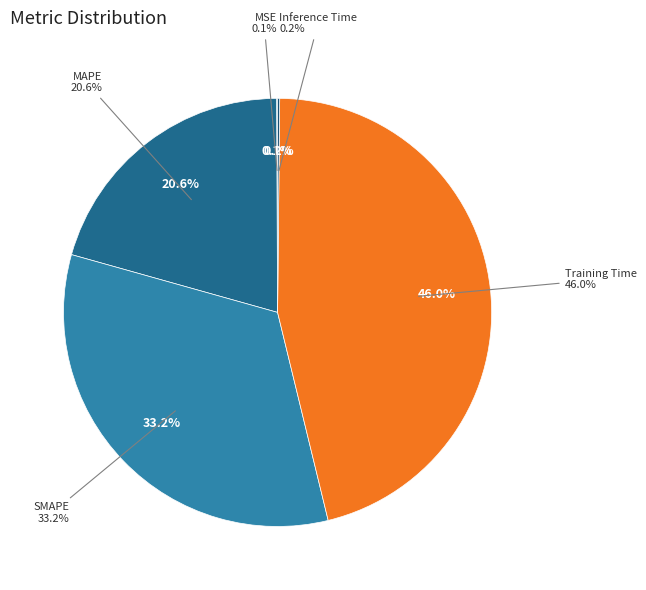

True or false: Training Time accounts for 55% of the total.

False